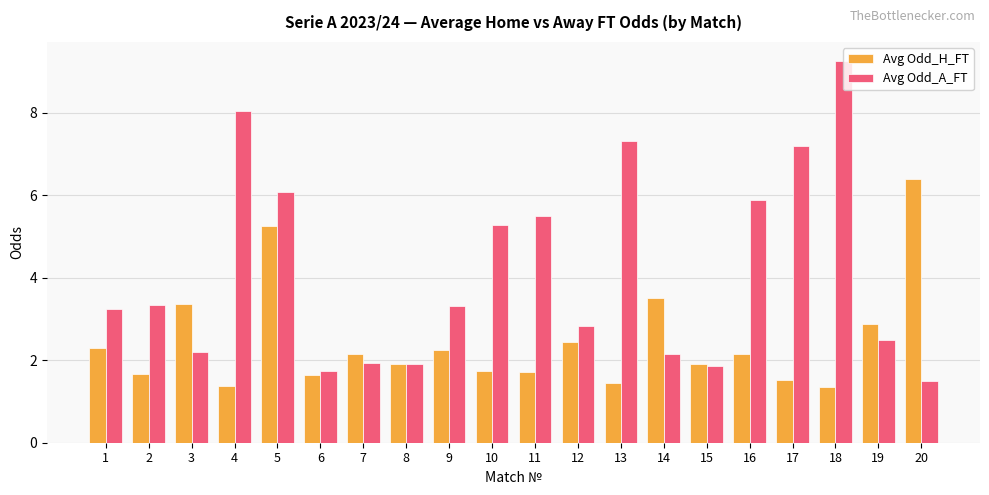

Are the bars horizontal?

No